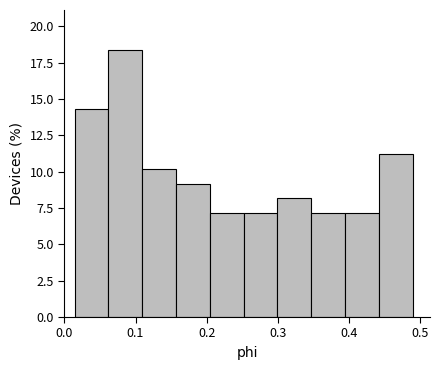

Which range on the x-axis has the tallest bar?

0.06 to 0.11